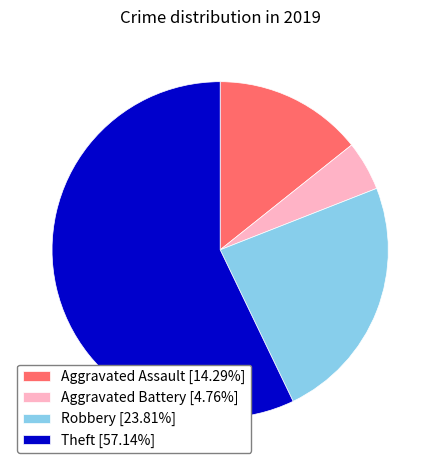

Count the number of slices in the pie.

4